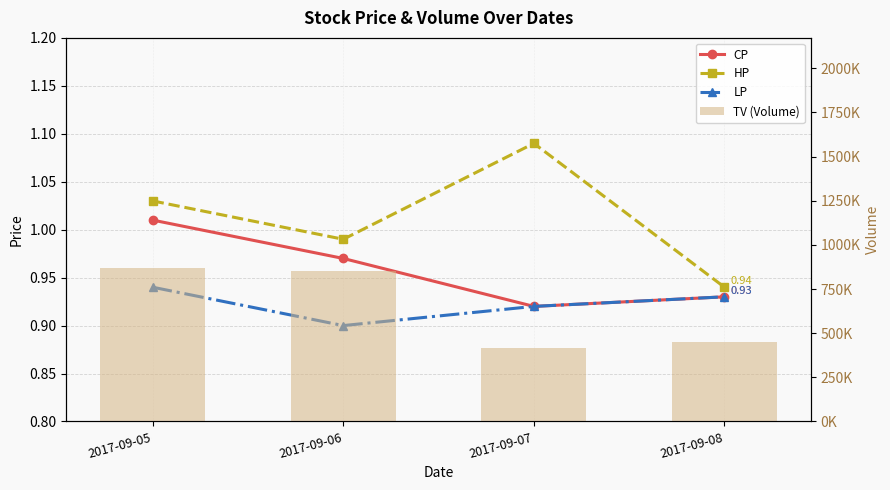

At which category is the sum across all series the highest?

2017-09-05